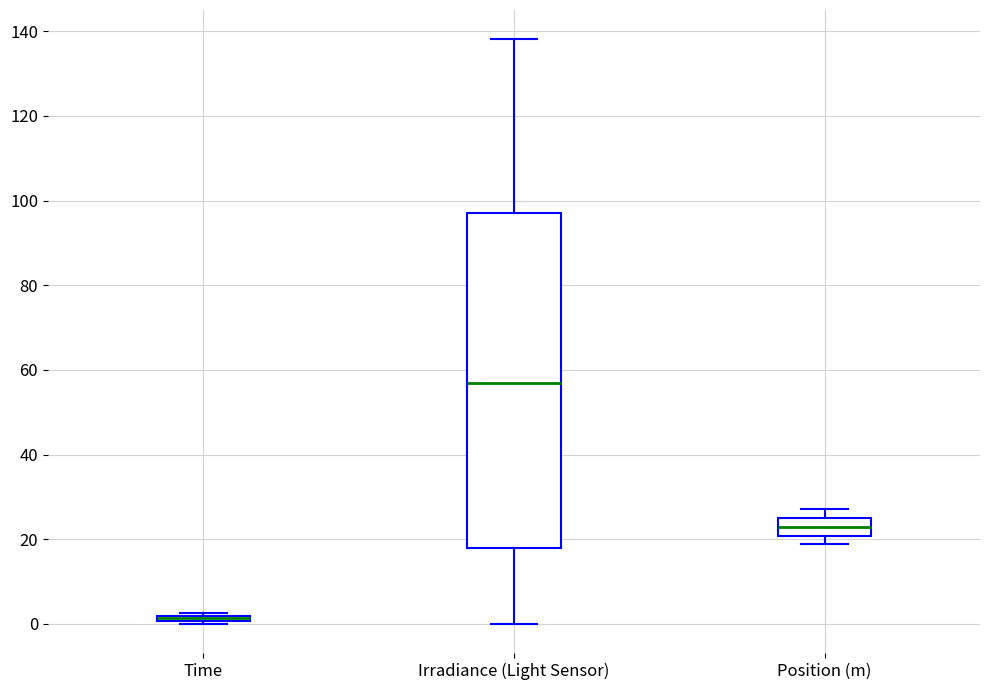

Which box's median line is the lowest?

Time